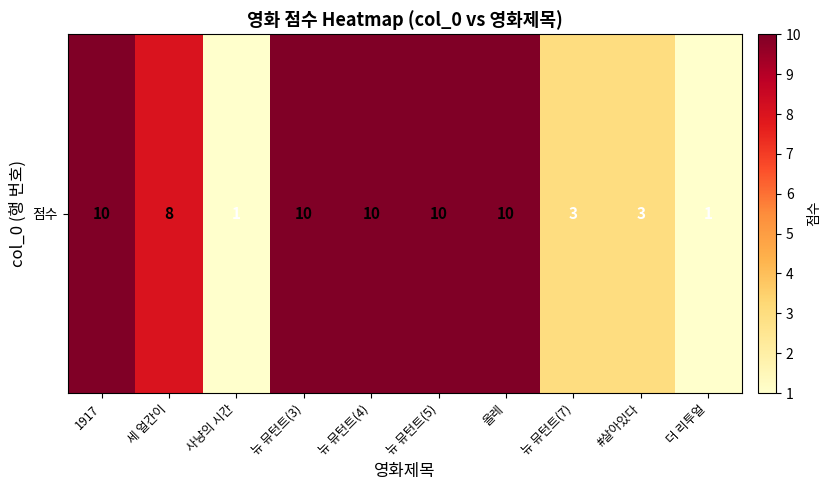

What is the sum of the values at 더 리투얼 and 뉴 뮤턴트(5)?

11